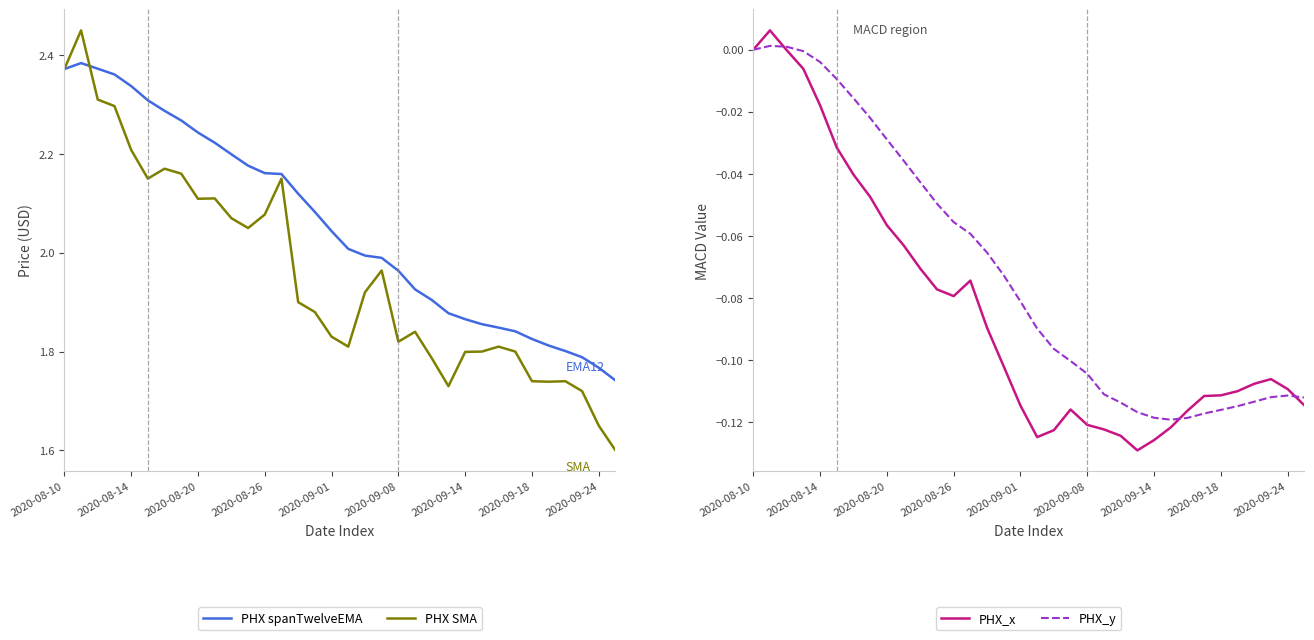

The value of PHX_y at 2020-08-10 is 0.0. True or false?

True